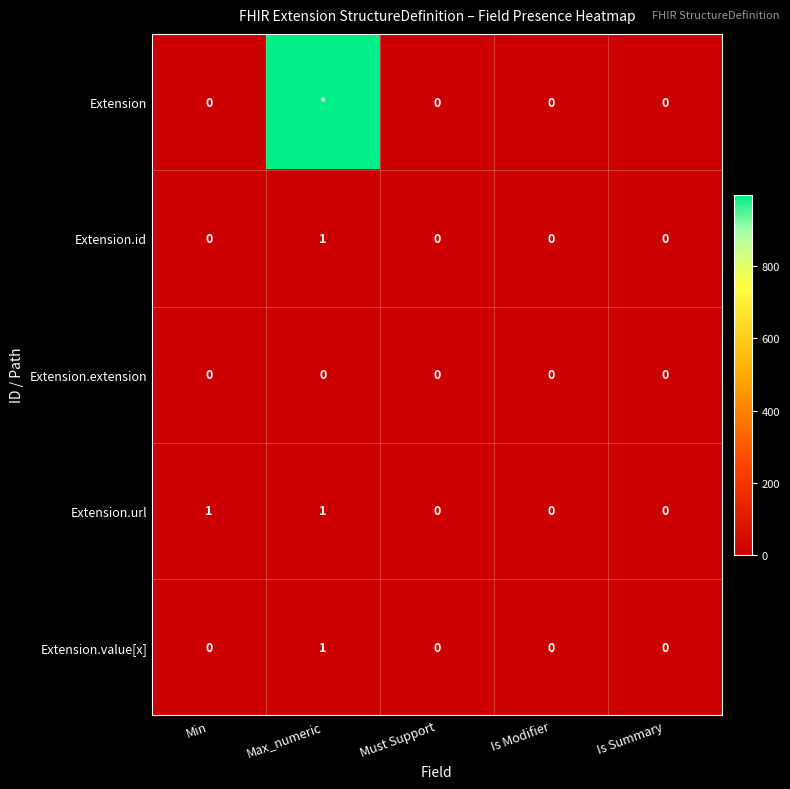

How many values in Extension.url are above zero?

2